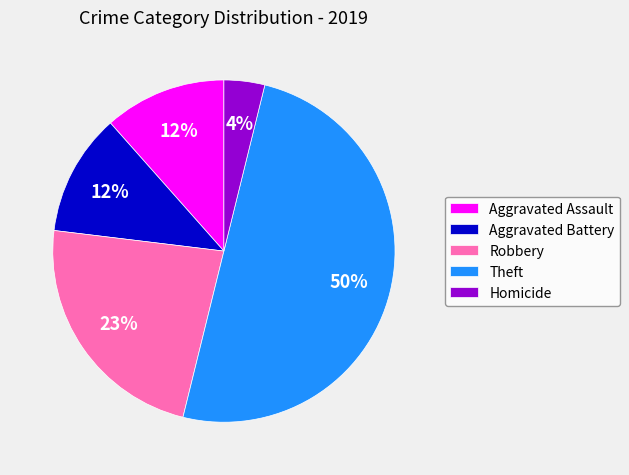

How many segments does this pie chart have?

5